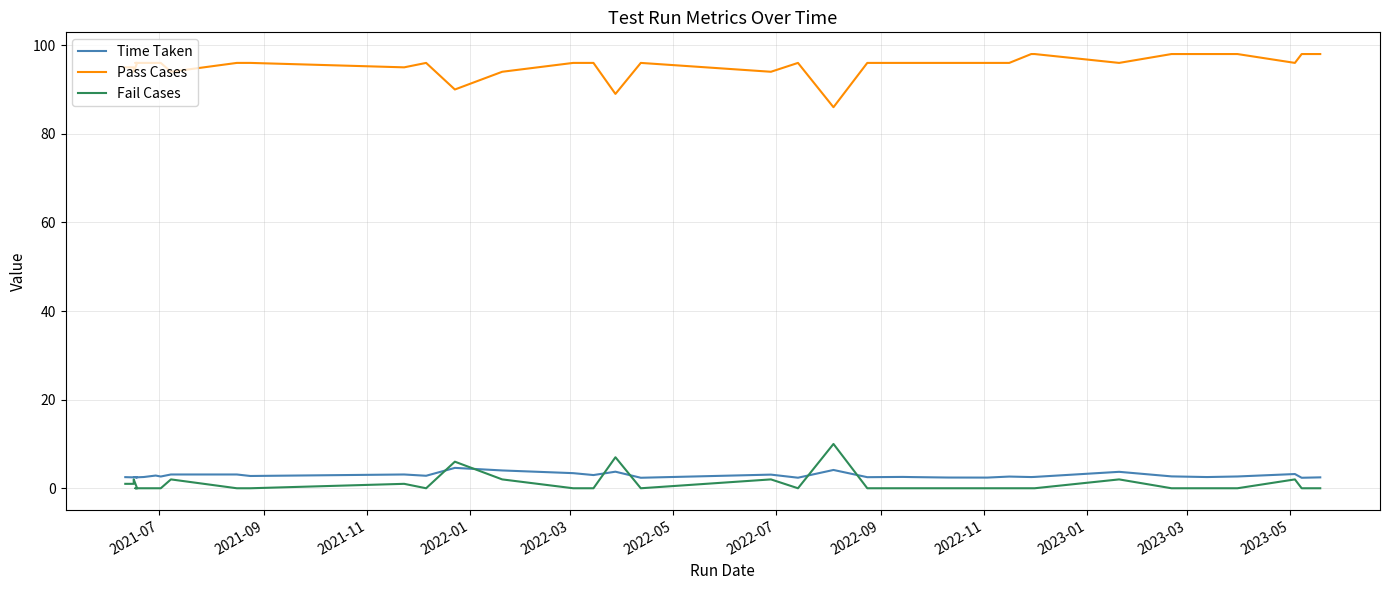

Which series has the widest spread of values?

Pass Cases